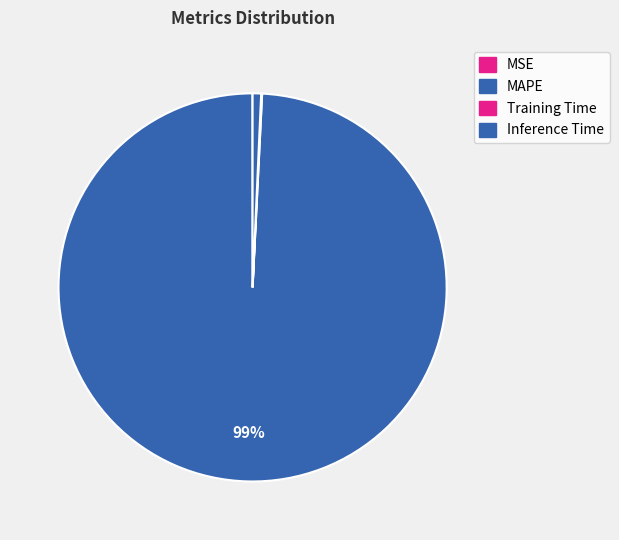

Is there a majority slice in this chart?

Yes